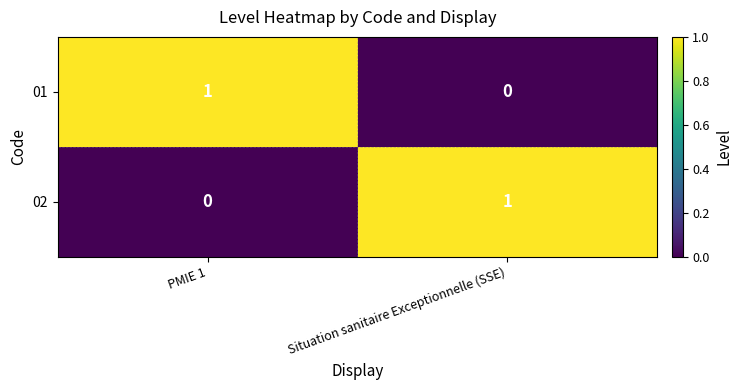

The 02 series shows 1 at Situation sanitaire Exceptionnelle (SSE). True or false?

True